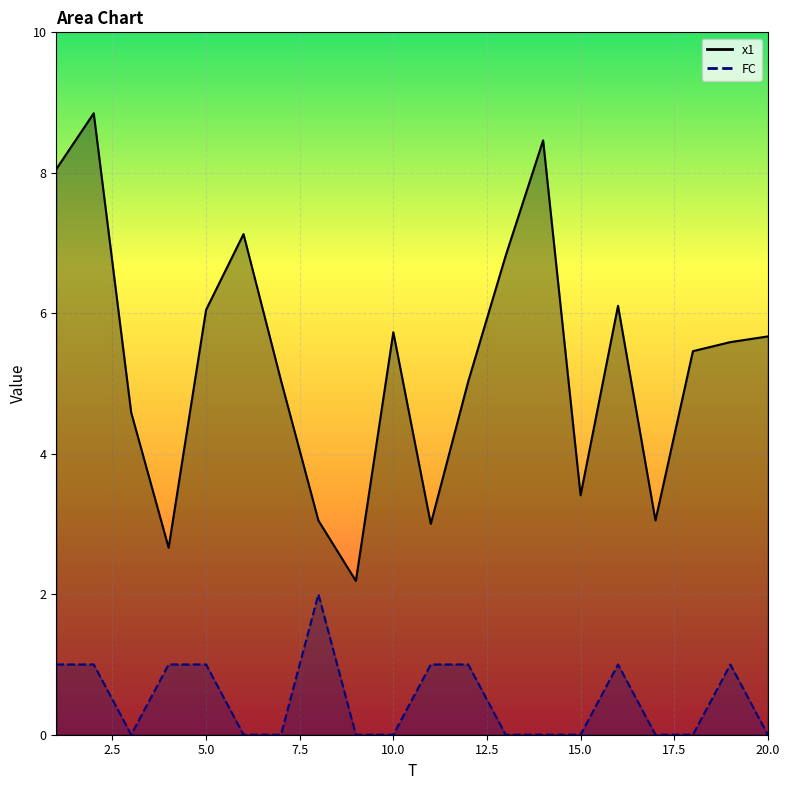

What is the total value across all series at 5?

7.0